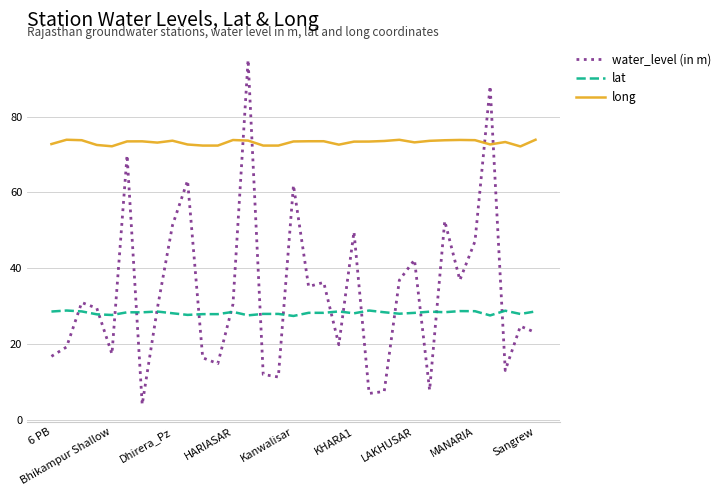

List the series in order of their peak value, lowest first.

lat, long, water_level (in m)